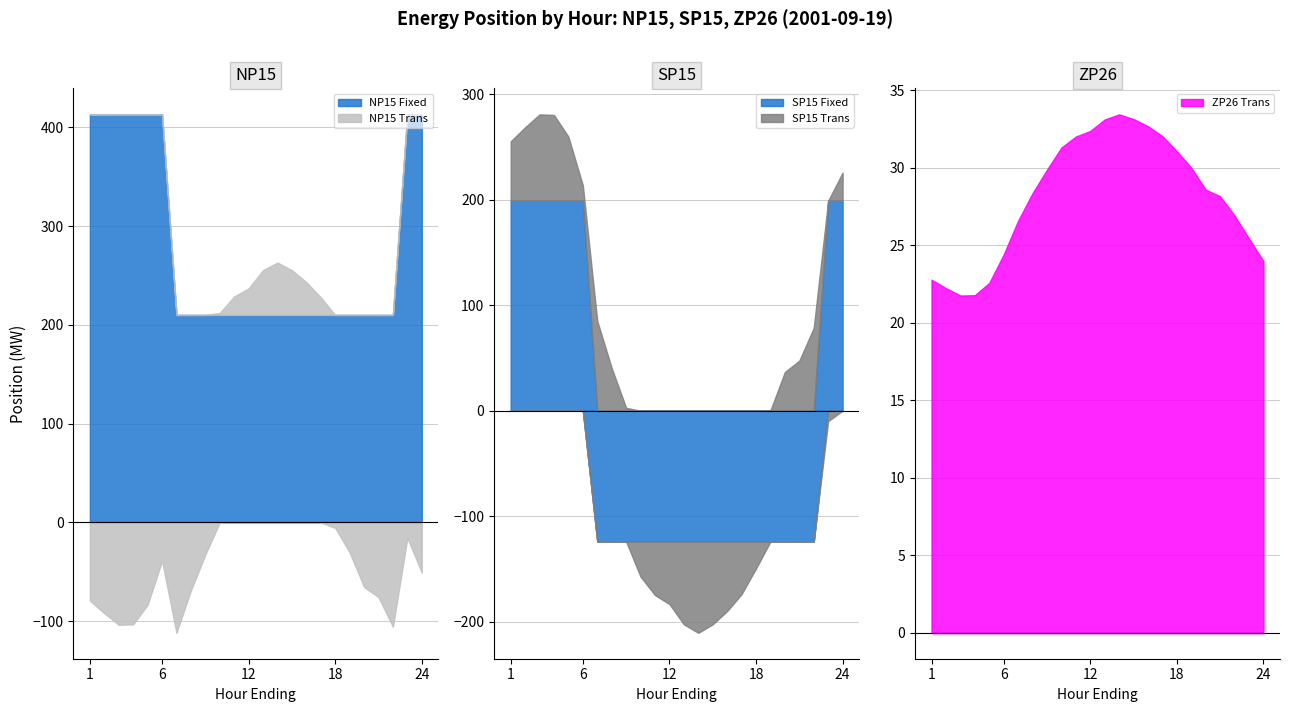

Where is the first local maximum for NP15 Trans?

6